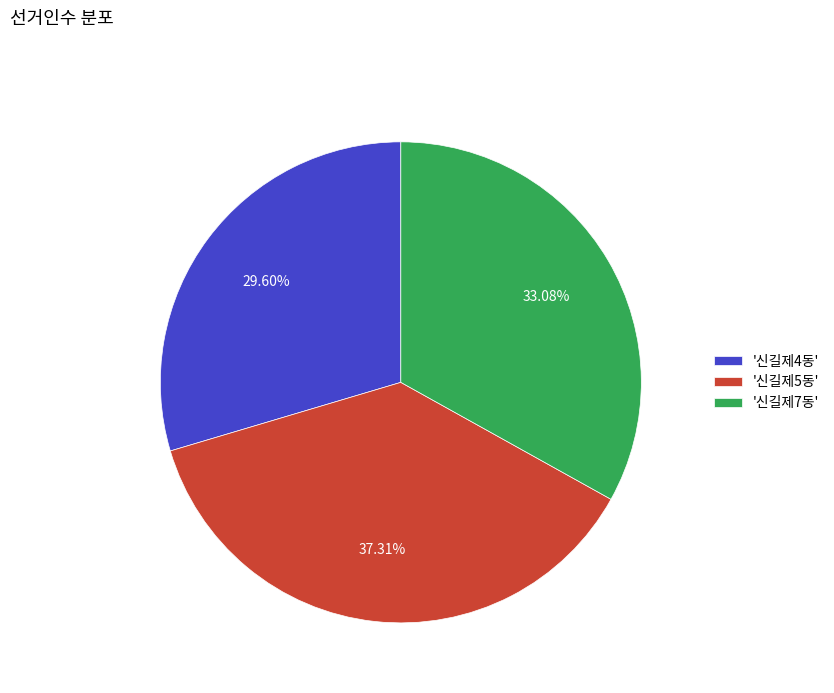

Which category has the biggest portion of the pie?

'신길제5동'